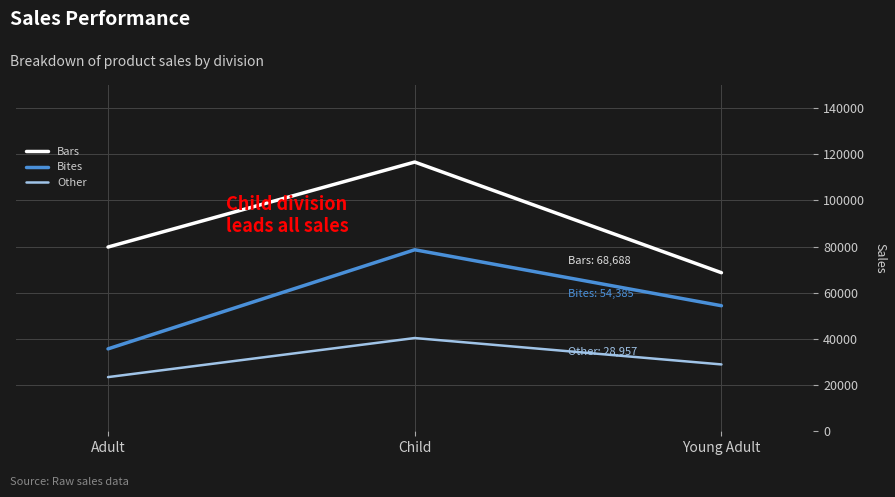

Reading right to left, what are all the values shown in this chart?

Bars: 68688	116623	79806
Bites: 54385	78626	35700
Other: 28957	40390	23465